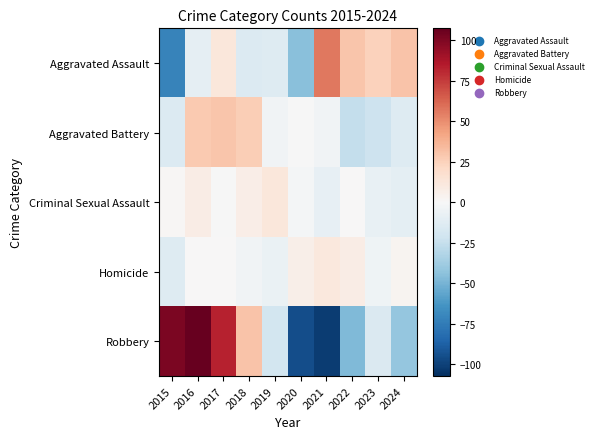

How many series are shown in this chart?

5